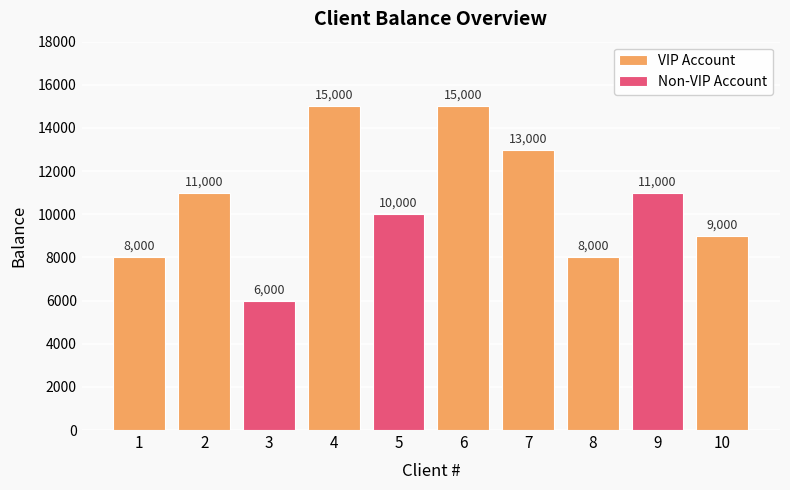

Reading left to right, extract all data points from this chart.

1=8000	2=11000	3=6000	4=15000	5=10000	6=15000	7=13000	8=8000	9=11000	10=9000